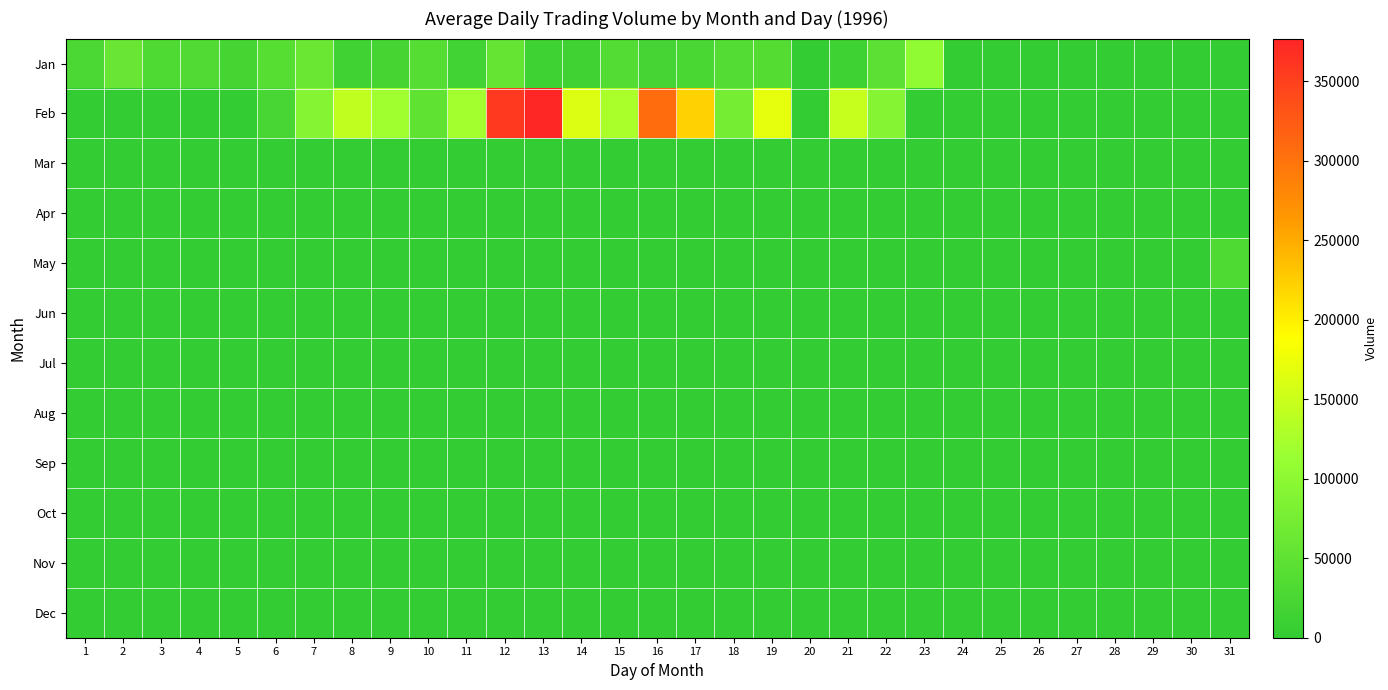

What is the difference between the highest and lowest values at 16?

307500